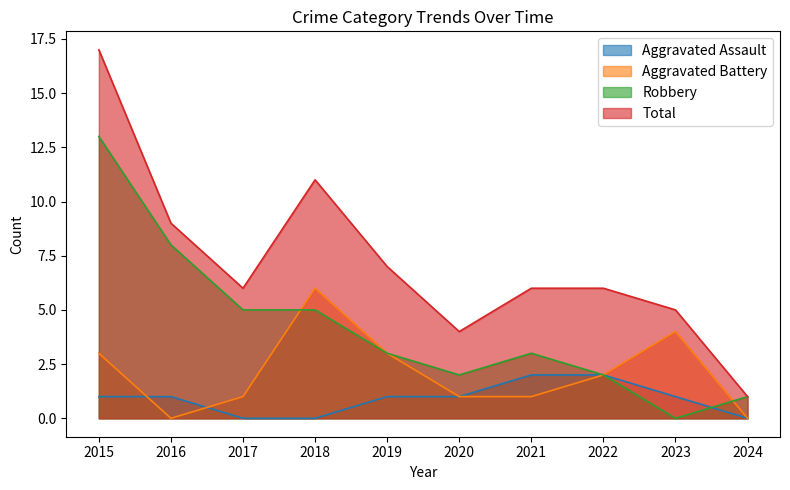

What is the maximum value shown in the chart?

17